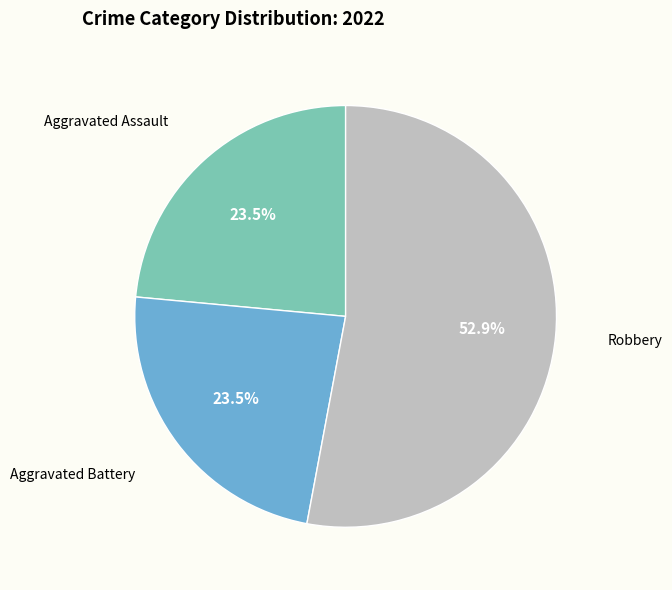

How many segments does this pie chart have?

3